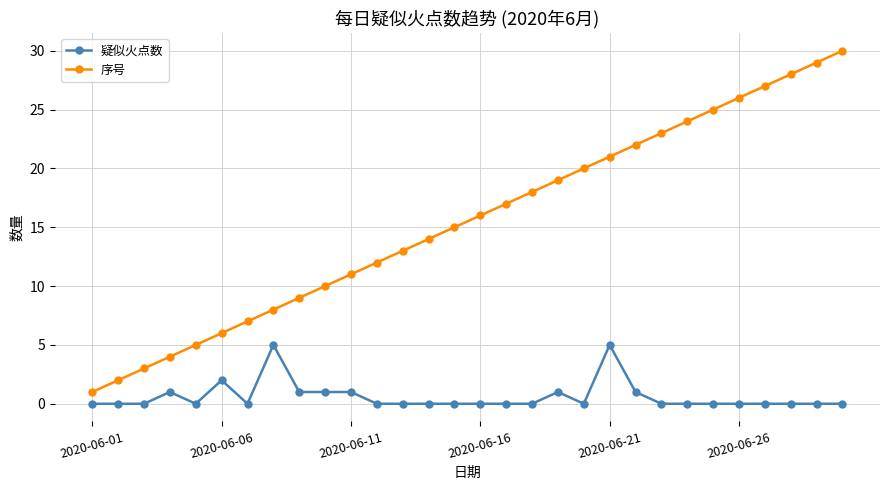

True or false: 序号 and 疑似火点数 cross at least once.

False